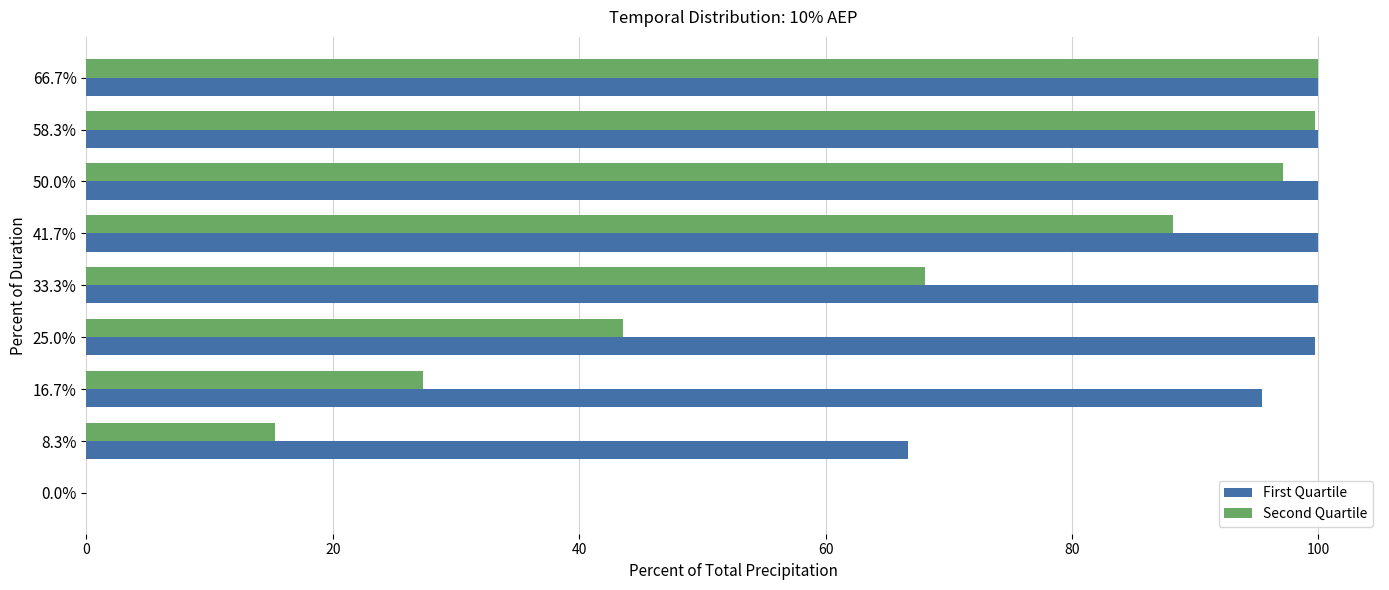

At which label is First Quartile closest to 50?

8.3%